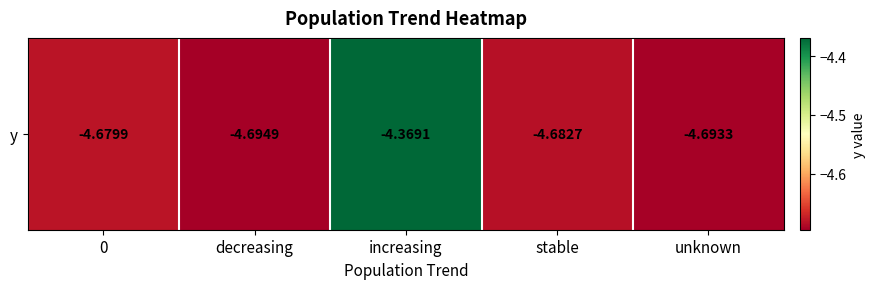

True or false: the data shows -3.1 at unknown.

False